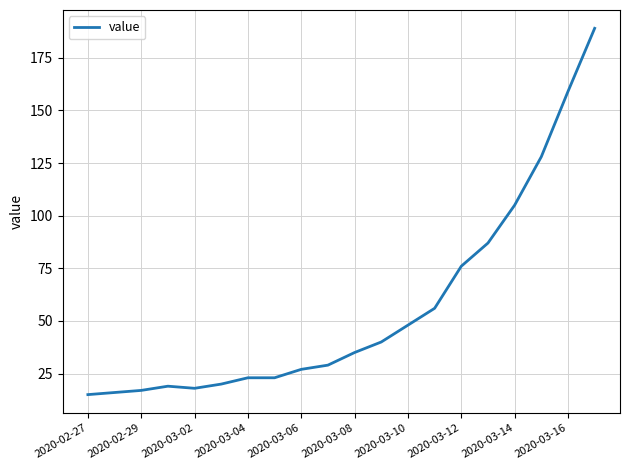

What is the maximum value shown in the chart?

189